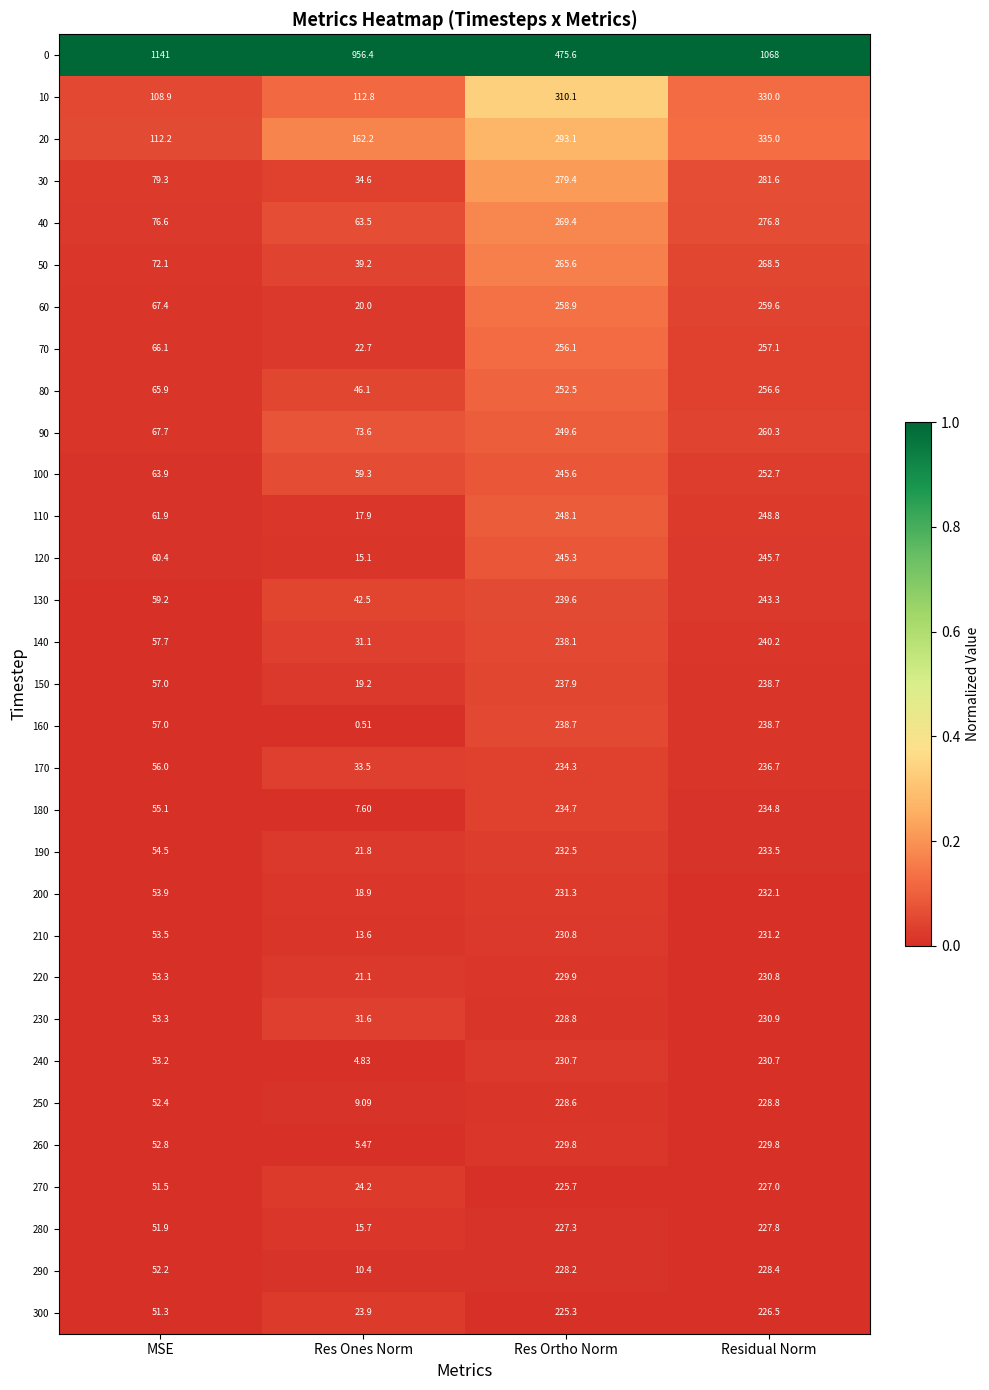

Which series has the largest total across all categories?

0